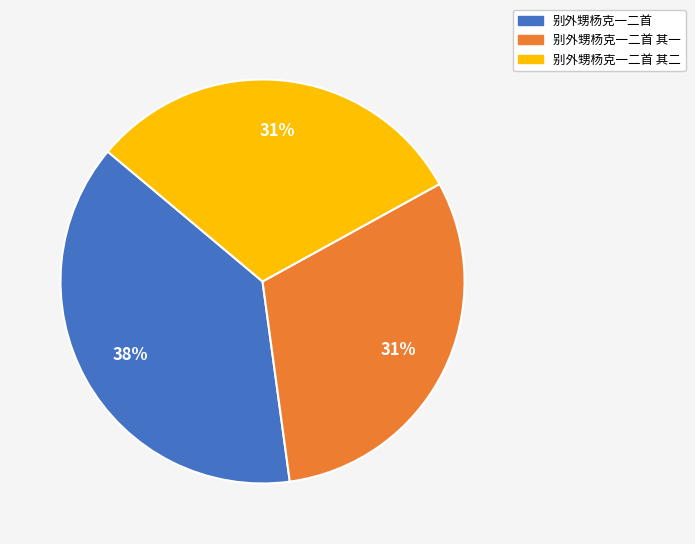

To the nearest percent, what is the average slice percentage?

33%